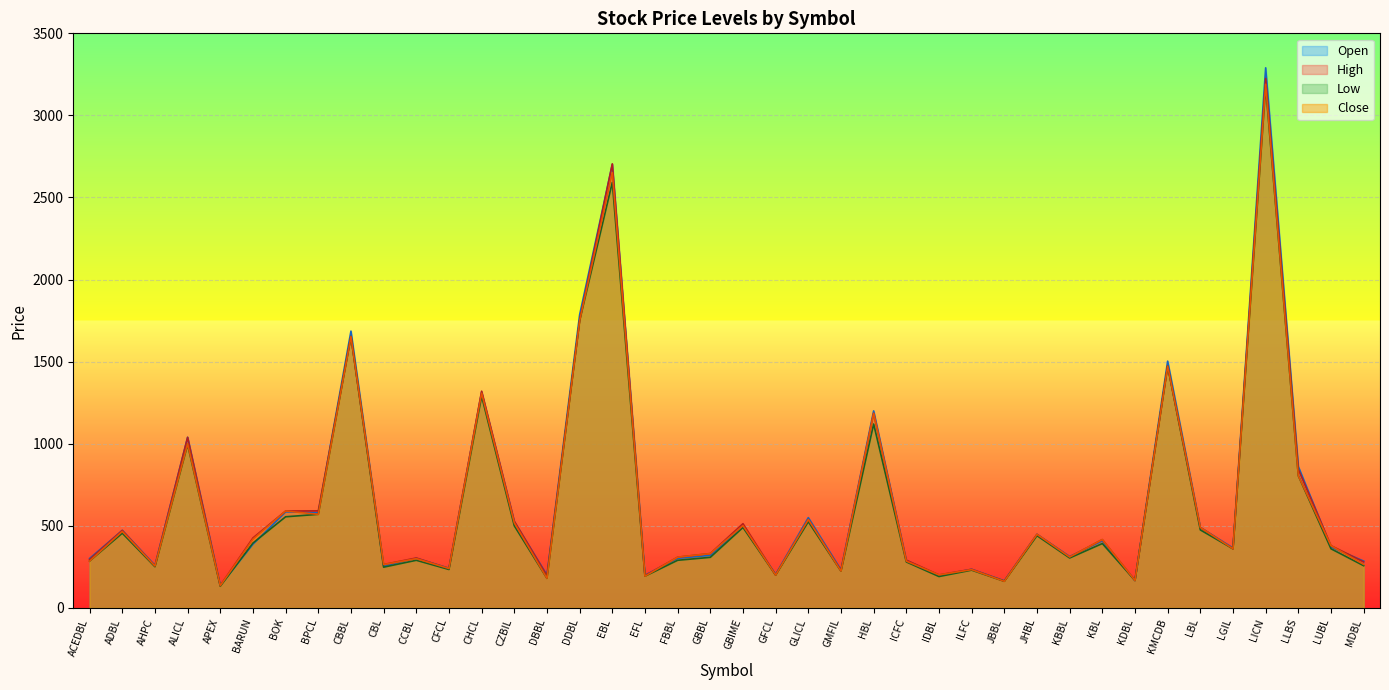

Between which two adjacent categories do Open and High first intersect?

APEX and BARUN